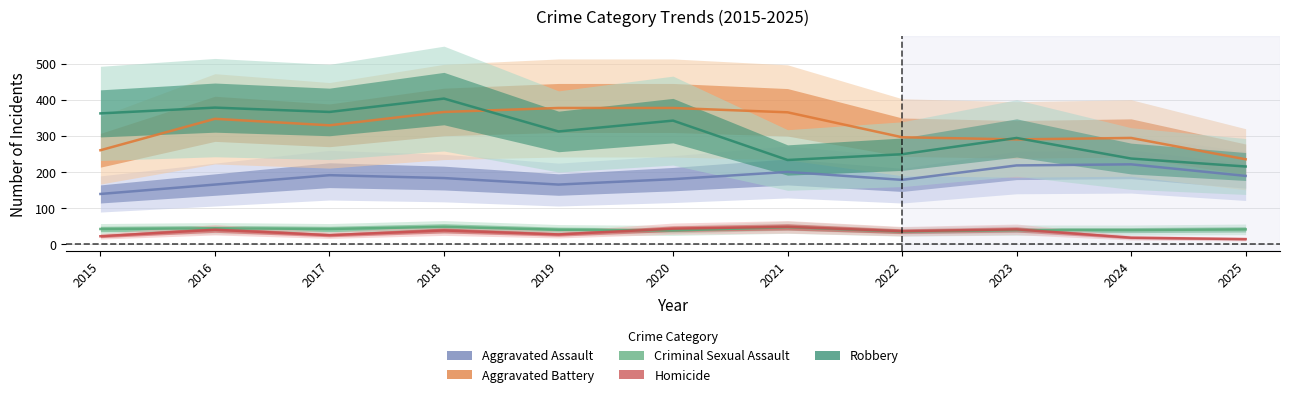

Which series changed the most between 2016 and 2018?

Robbery